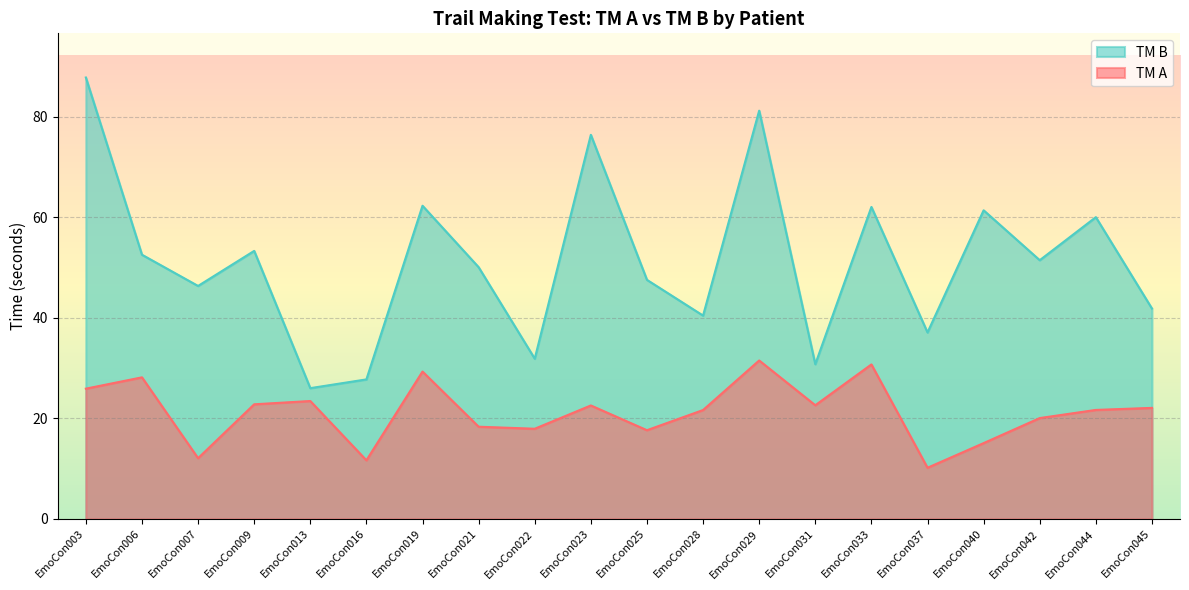

How many lines are shown in the chart?

2